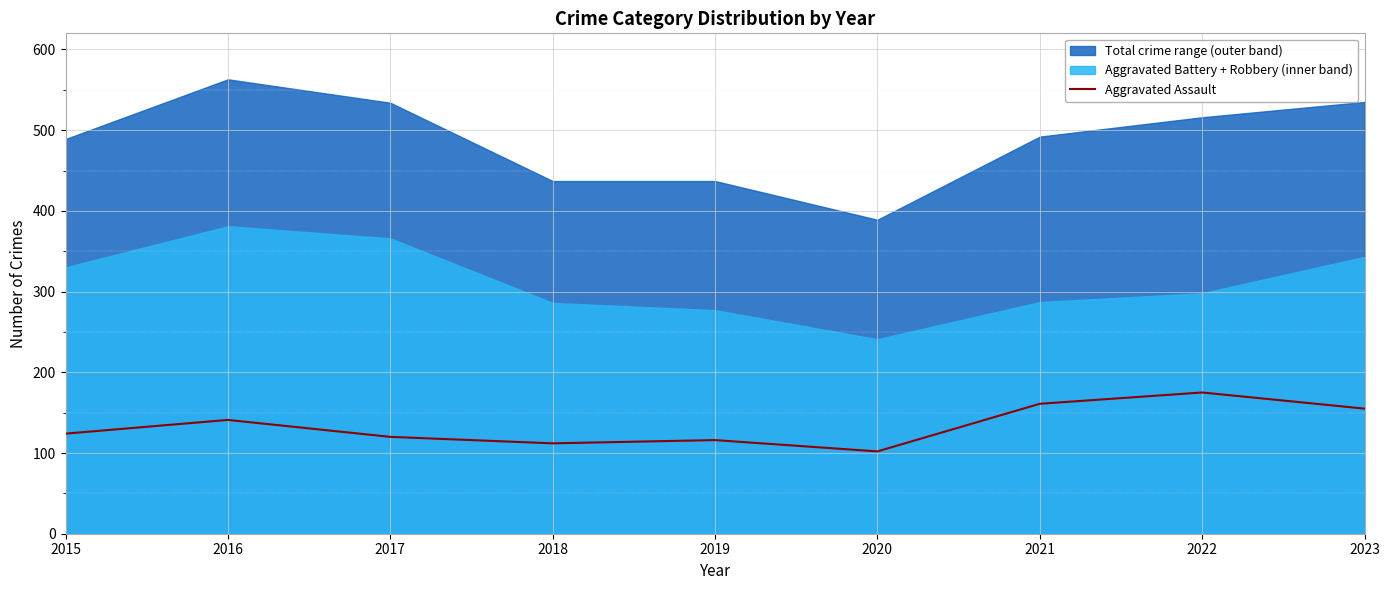

Count the number of categories in the chart.

9